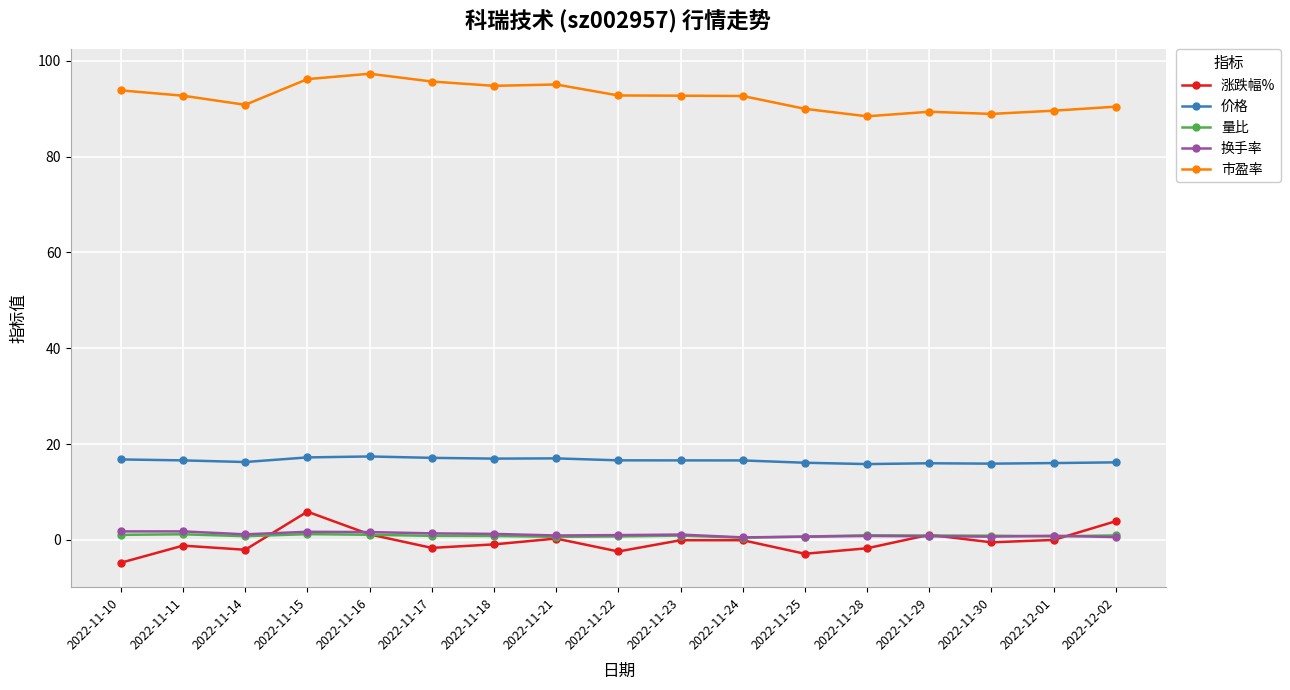

What is the total value across all series at 2022-11-28?

104.3